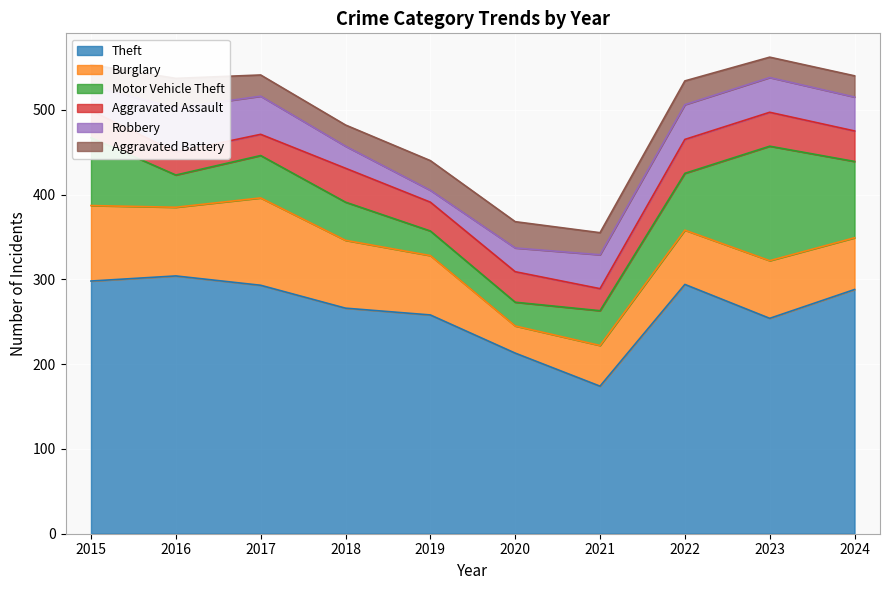

Rank the series by their maximum value, from highest to lowest.

Theft, Motor Vehicle Theft, Burglary, Robbery, Aggravated Assault, Aggravated Battery